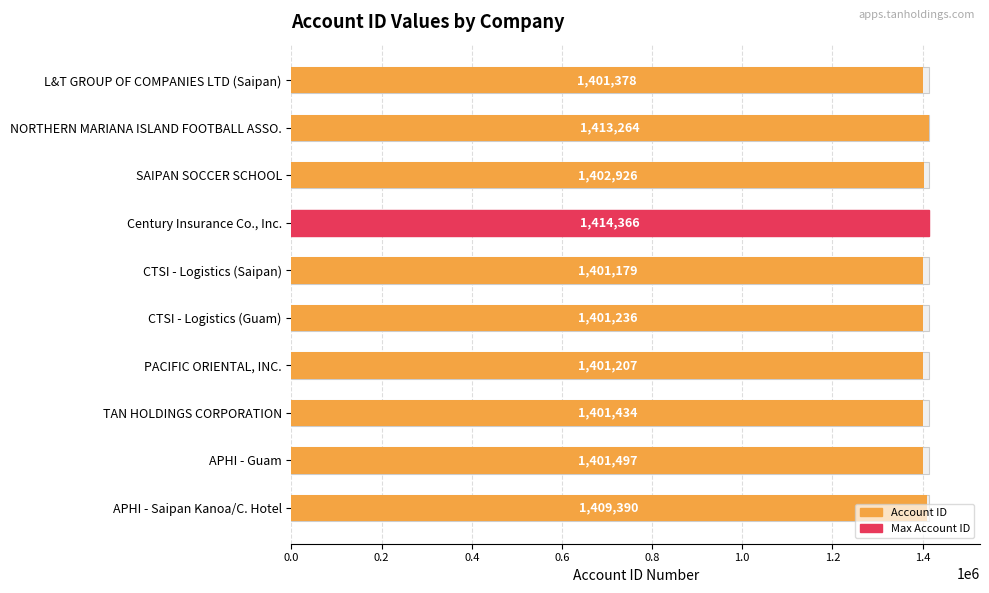

How many bars are there in total?

10